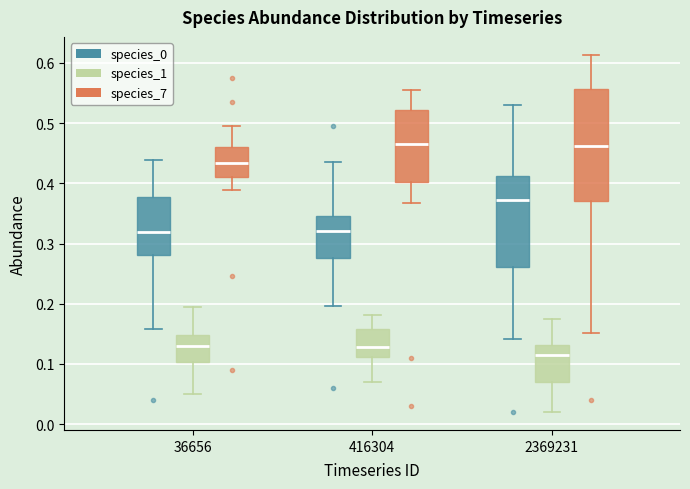

Comparing the boxes themselves (not the whiskers), which one is the tallest?

2369231 (species_7)